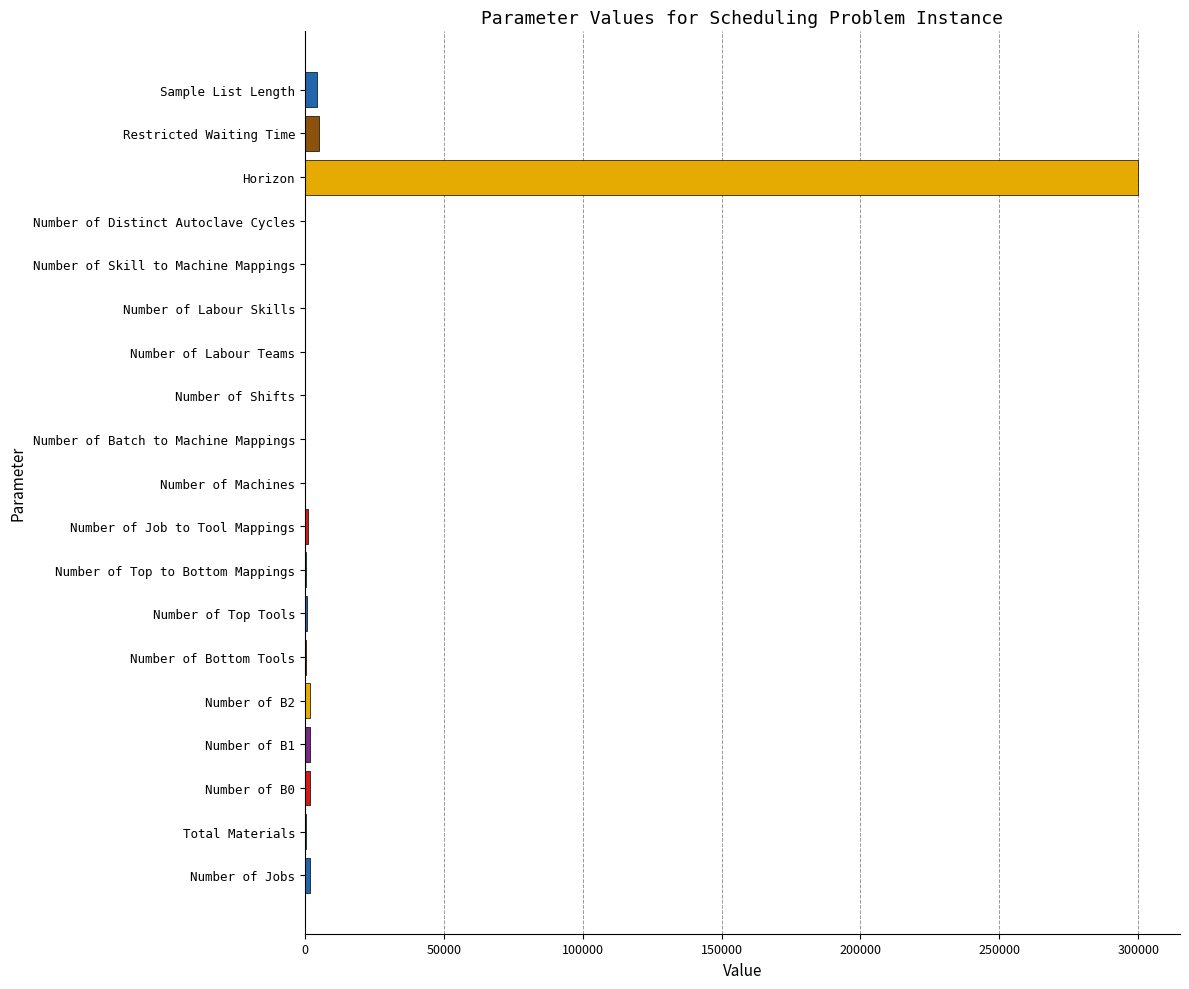

At which category does the chart reach its peak across all series?

Horizon